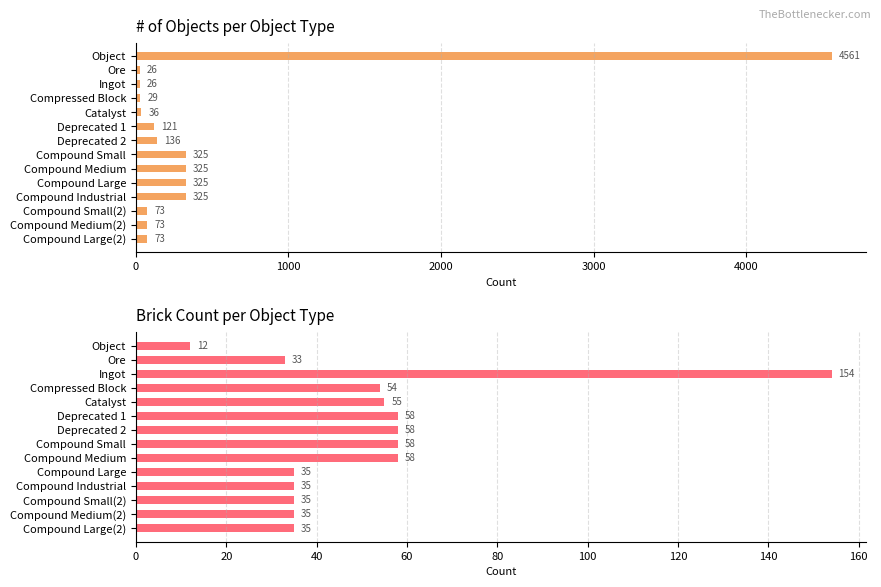

List the series in order of their peak value, highest first.

# of Objects, Brick Count